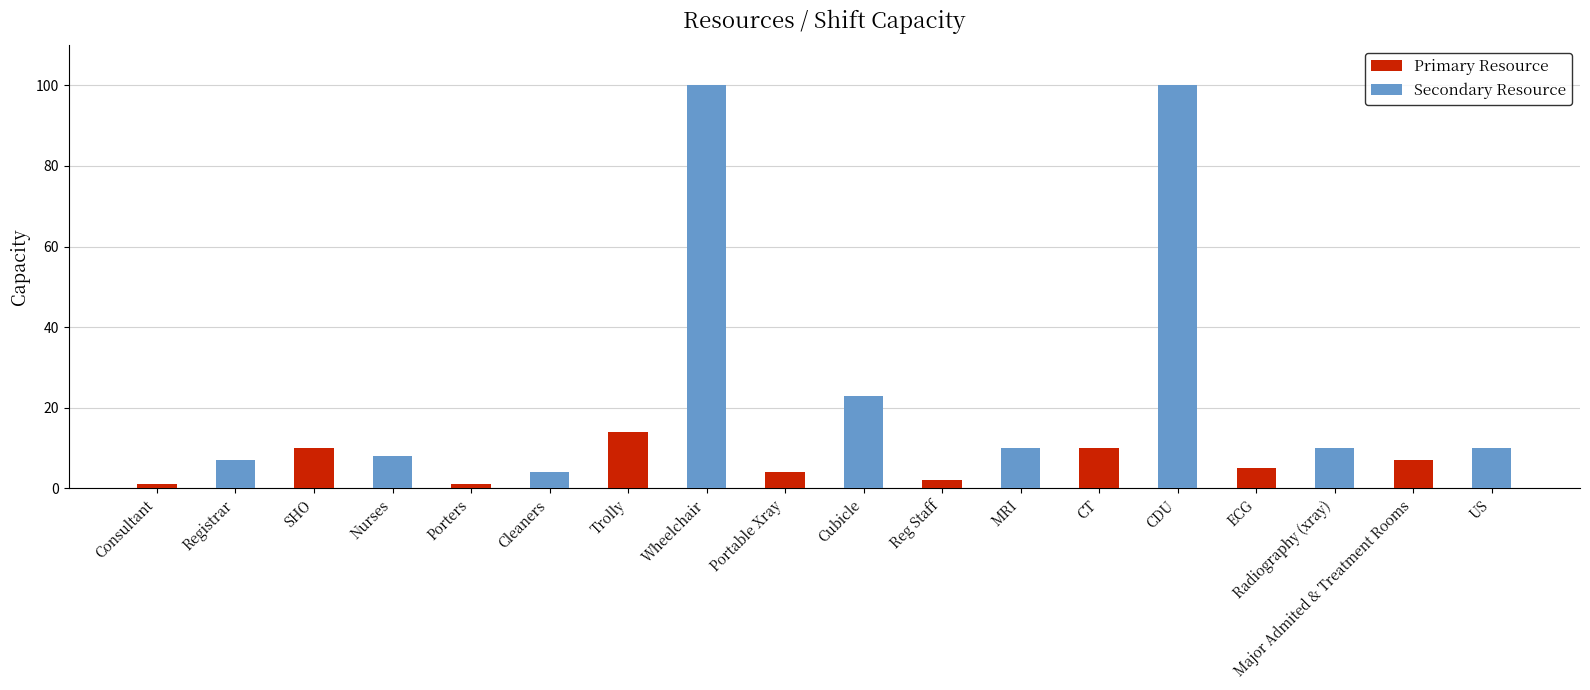

List the series in order of their peak value, highest first.

Secondary Resource, Primary Resource